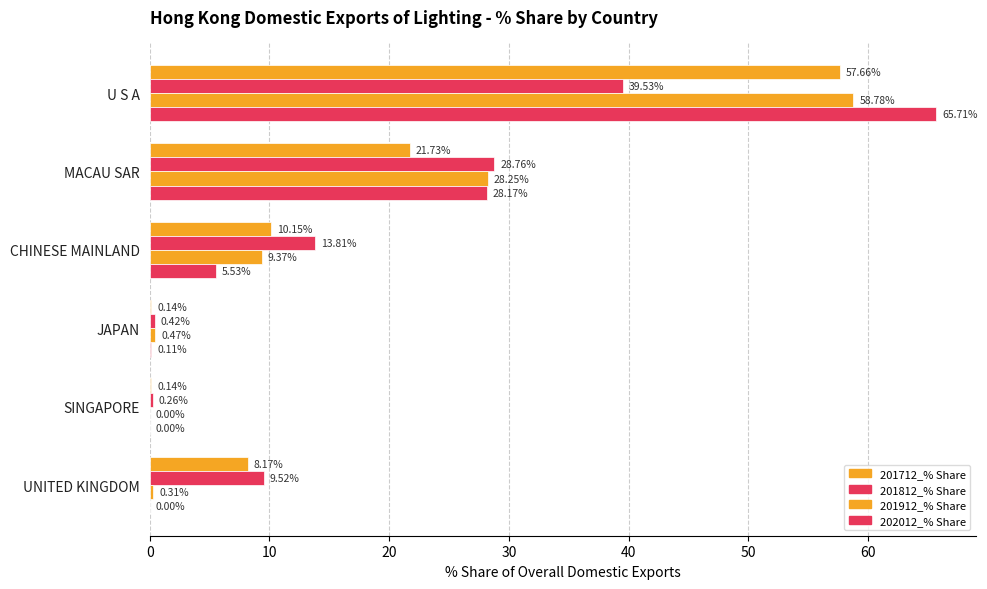

How many positive values does the 202012_% Share series have?

5